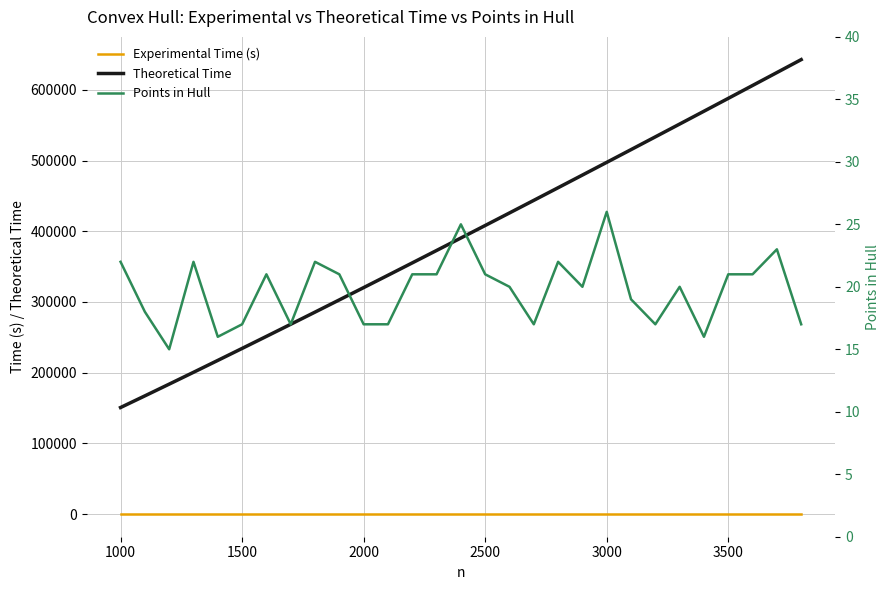

List the series in order of their peak value, highest first.

Theoretical Time, Points in Hull, Experimental Time (s)